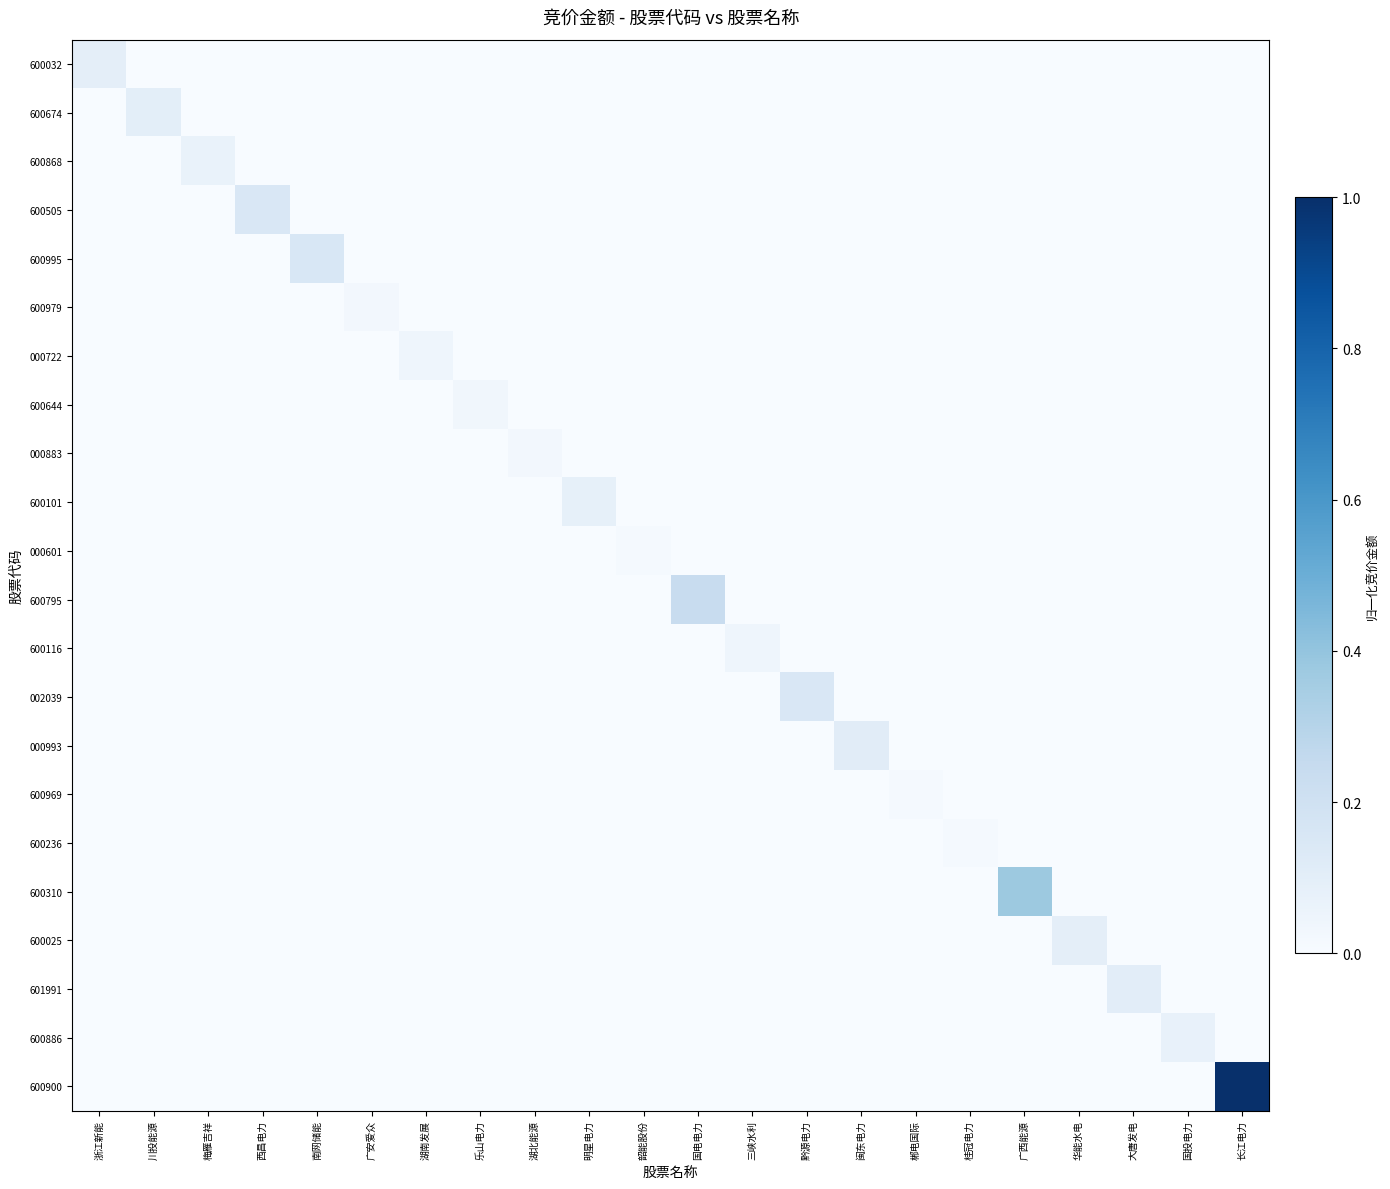

Rank the series by their maximum value, from lowest to highest.

600969, 000601, 600236, 600979, 000883, 600644, 600116, 000722, 600868, 600886, 600101, 600025, 600032, 600674, 601991, 000993, 002039, 600505, 600995, 600795, 600310, 600900